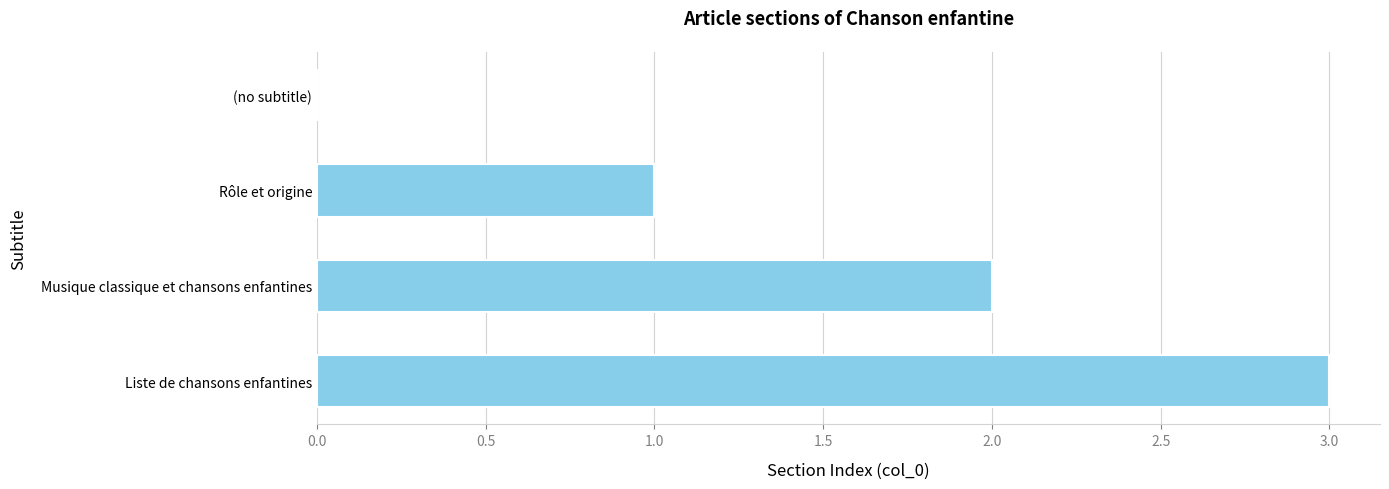

Count the number of categories in the chart.

4